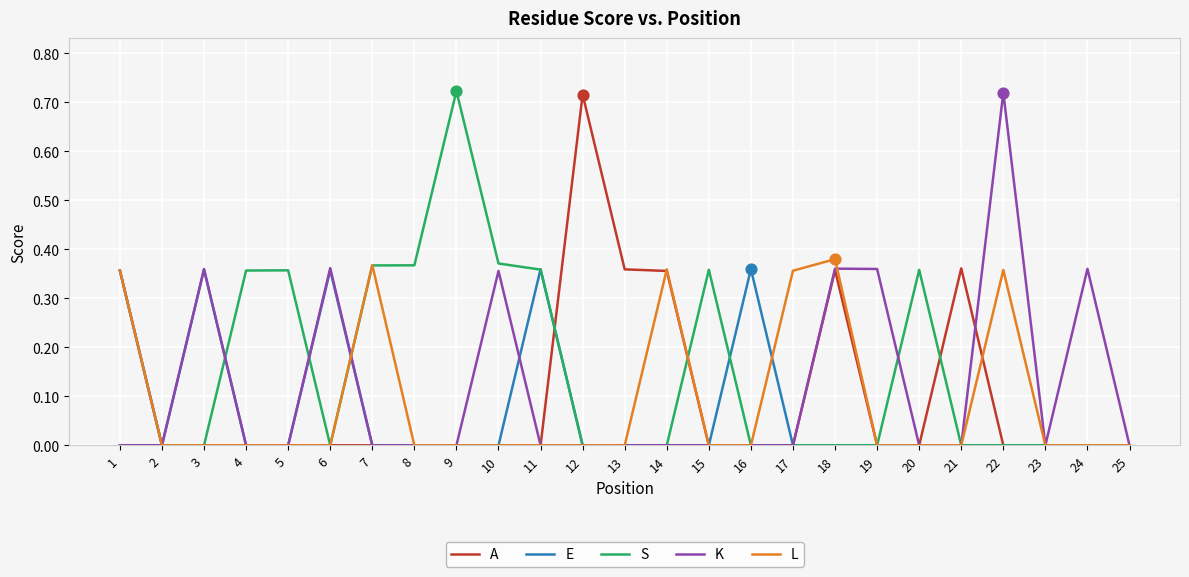

Which category has the highest value in the A series?

12